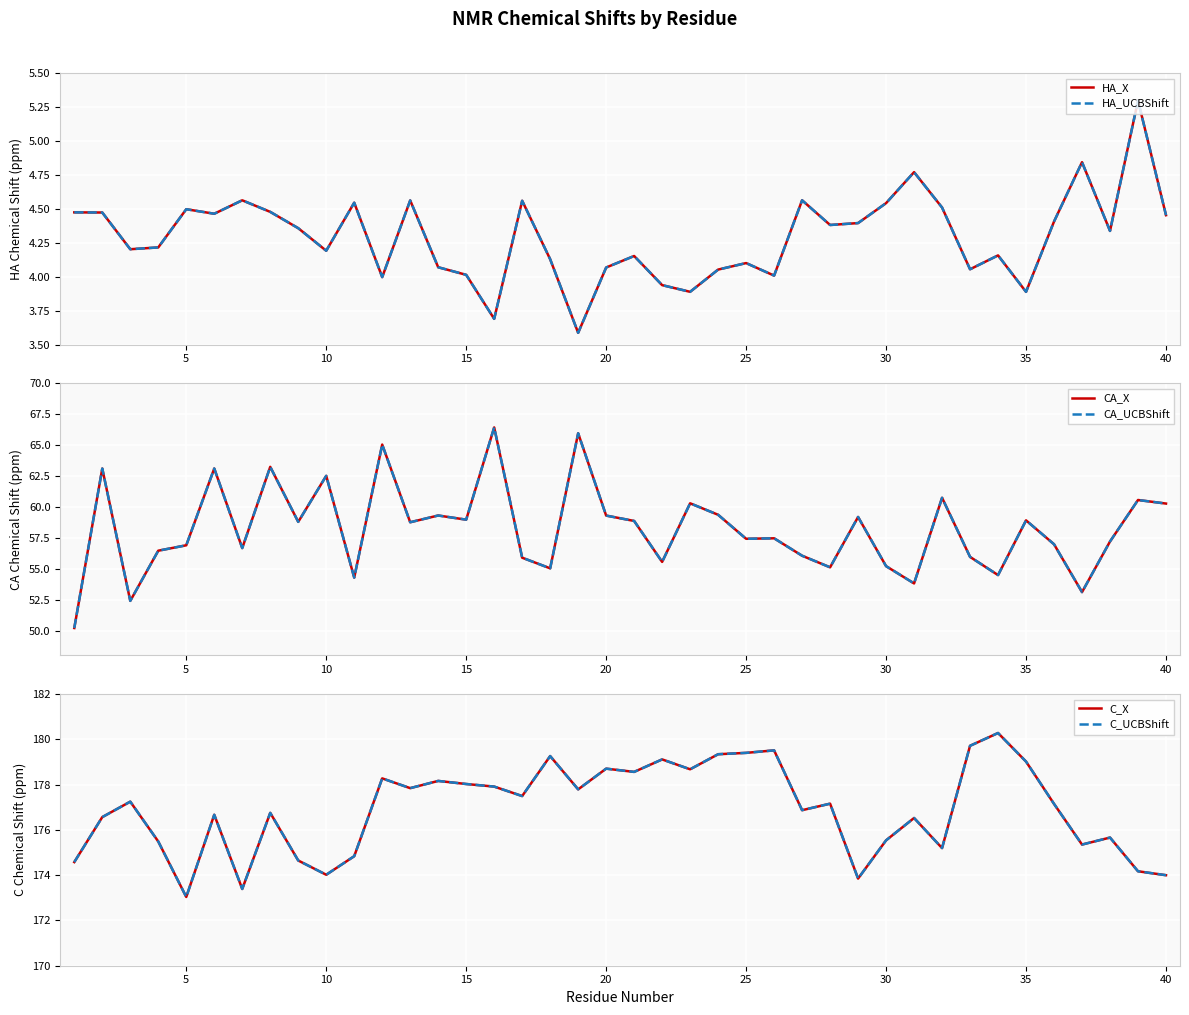

What is the smallest value displayed?

3.6